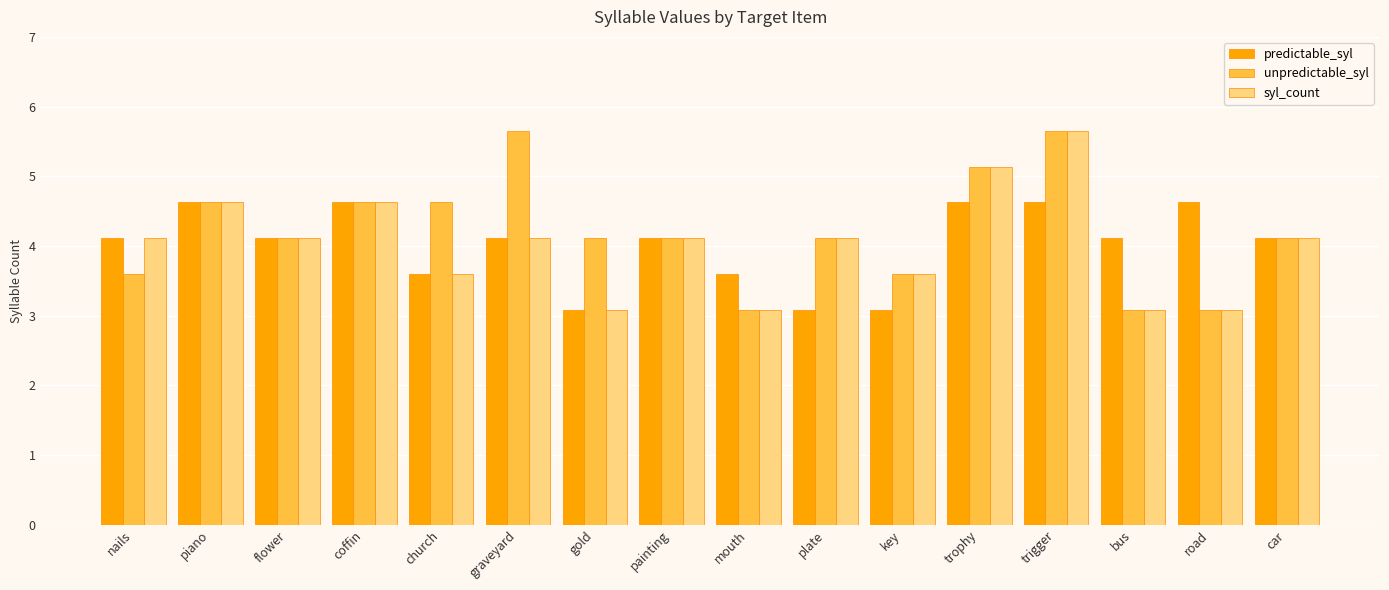

Where does the syl_count series first go above 4?

nails